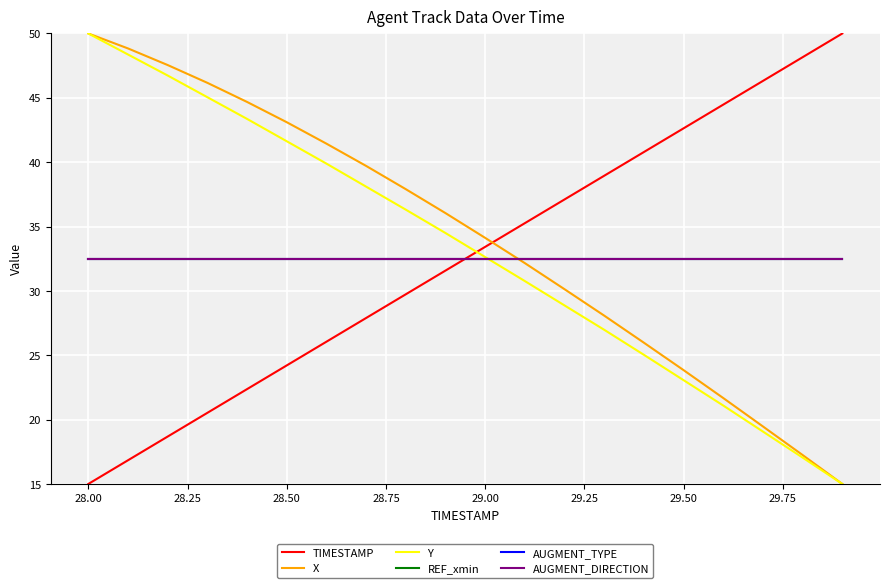

Is this an area chart (filled region under the line)?

No